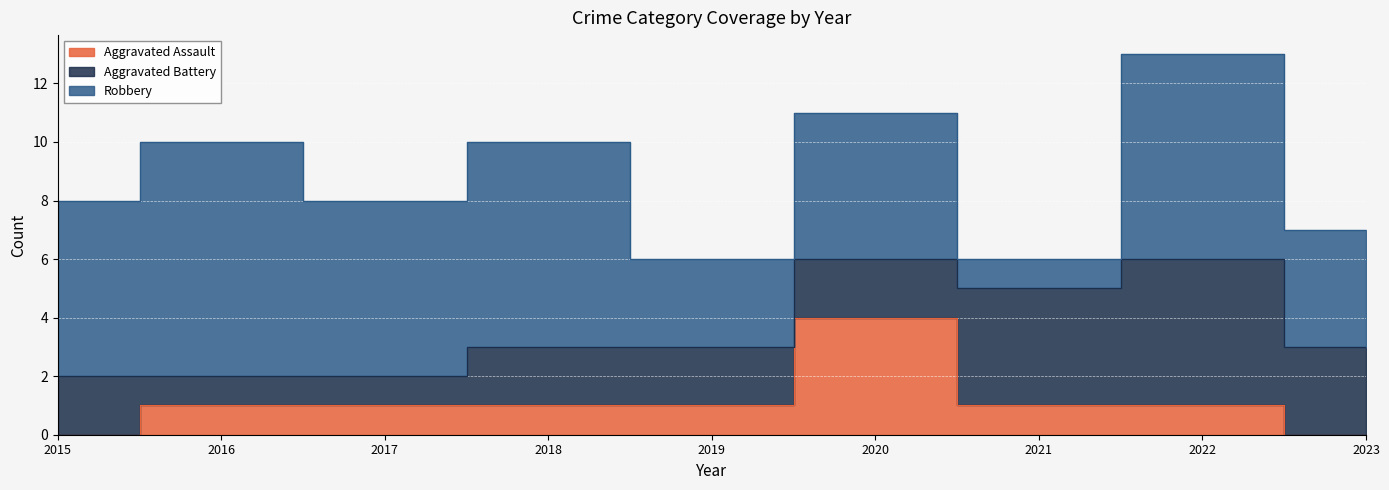

How many Aggravated Assault values are between 1 and 2?

6